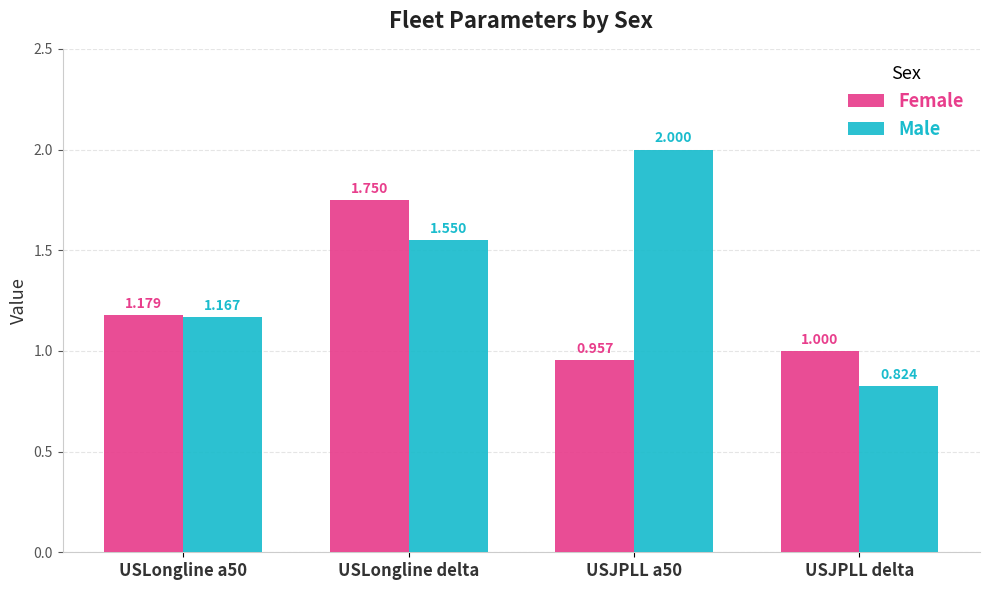

Is the value of Female at USJPLL delta greater than the value of Male at USLongline delta?

No